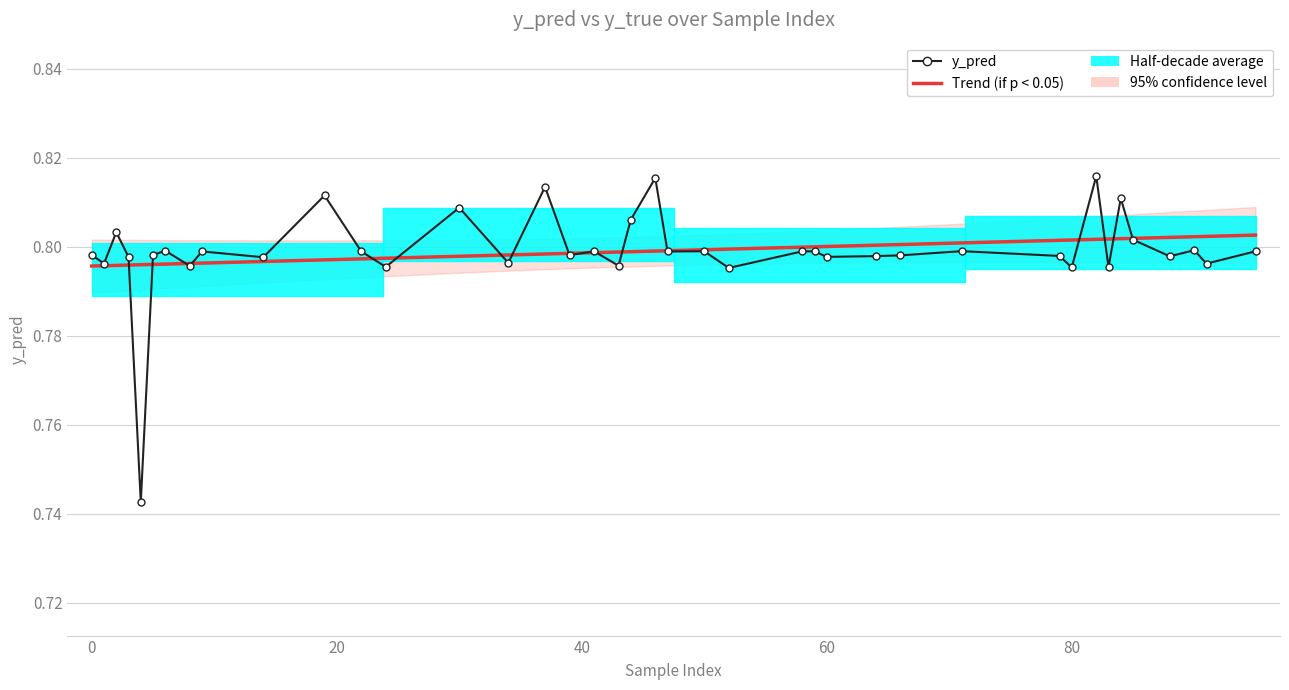

Is the value of Trend (if p < 0.05) at 25 greater than the value of y_pred at 15?

No